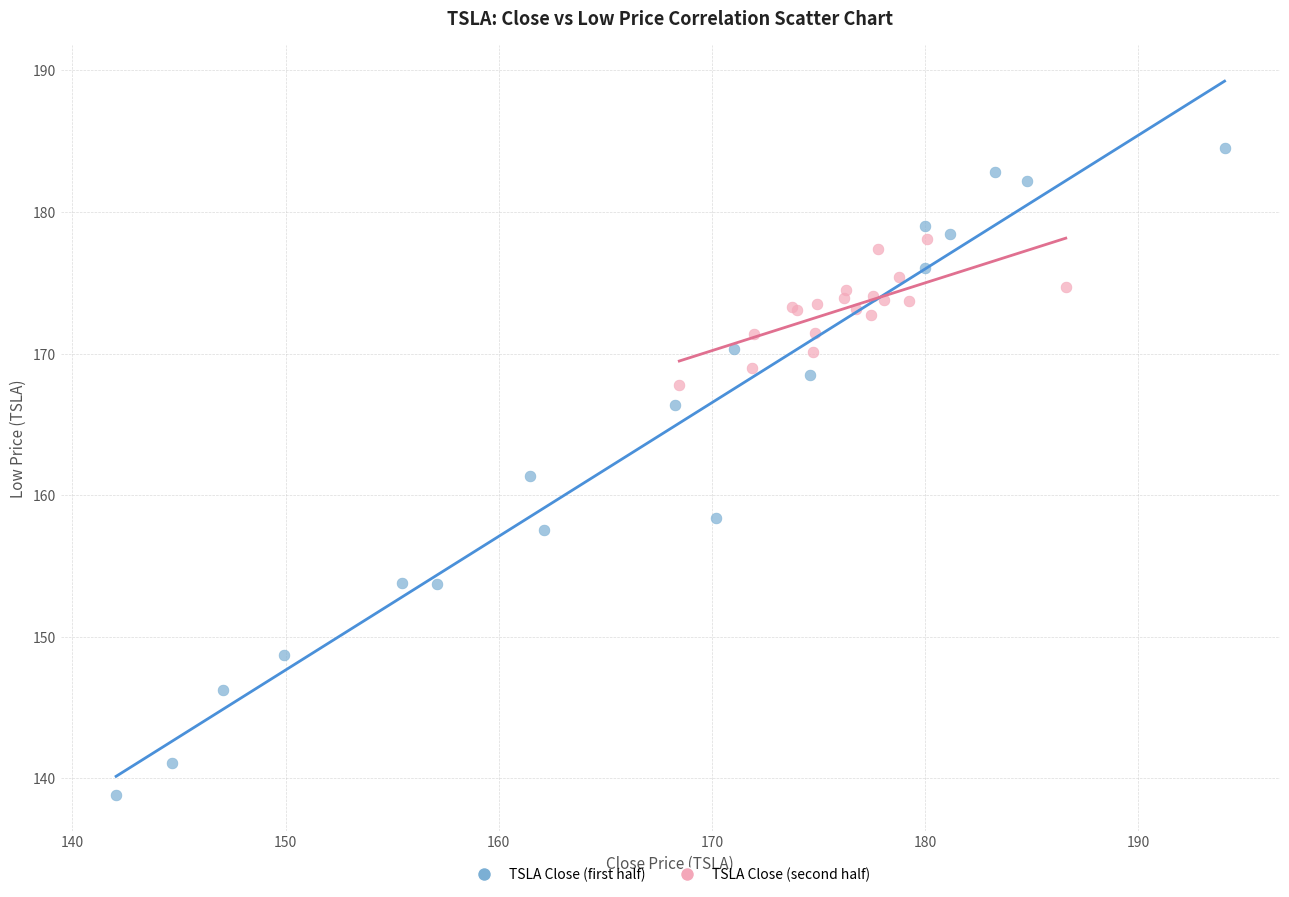

Which series has the largest Y range (max minus min)?

TSLA Close (first half)